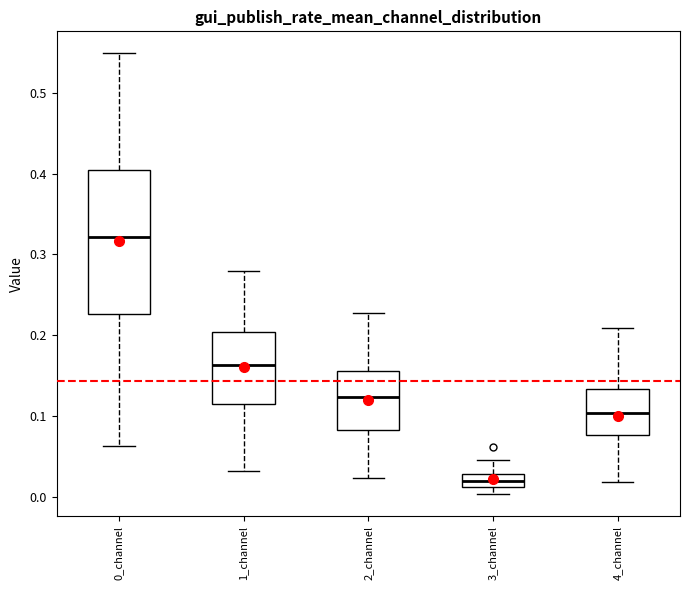

Reading left to right, read every box against the y-axis: the position of its median line, the range the box covers, and the ends of its whiskers. The values are not printed on the chart, so give them approximately, as read against the axis.

0_channel: median 0.32, box 0.23 to 0.40, whiskers 0.06 to 0.55
1_channel: median 0.16, box 0.12 to 0.20, whiskers 0.03 to 0.28
2_channel: median 0.12, box 0.08 to 0.16, whiskers 0.02 to 0.23
3_channel: median 0.02, box 0.01 to 0.03, whiskers 0.00 to 0.05
4_channel: median 0.10, box 0.08 to 0.13, whiskers 0.02 to 0.21